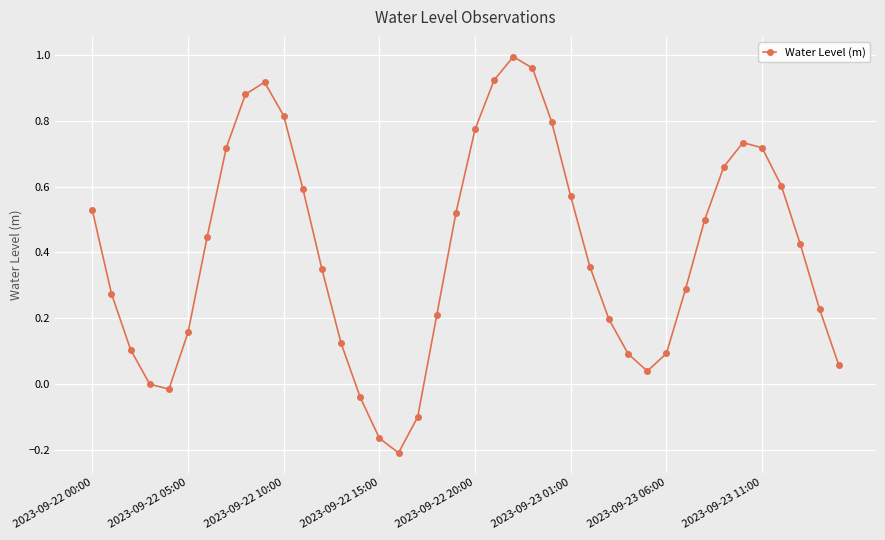

What is the sum of all values?

16.1